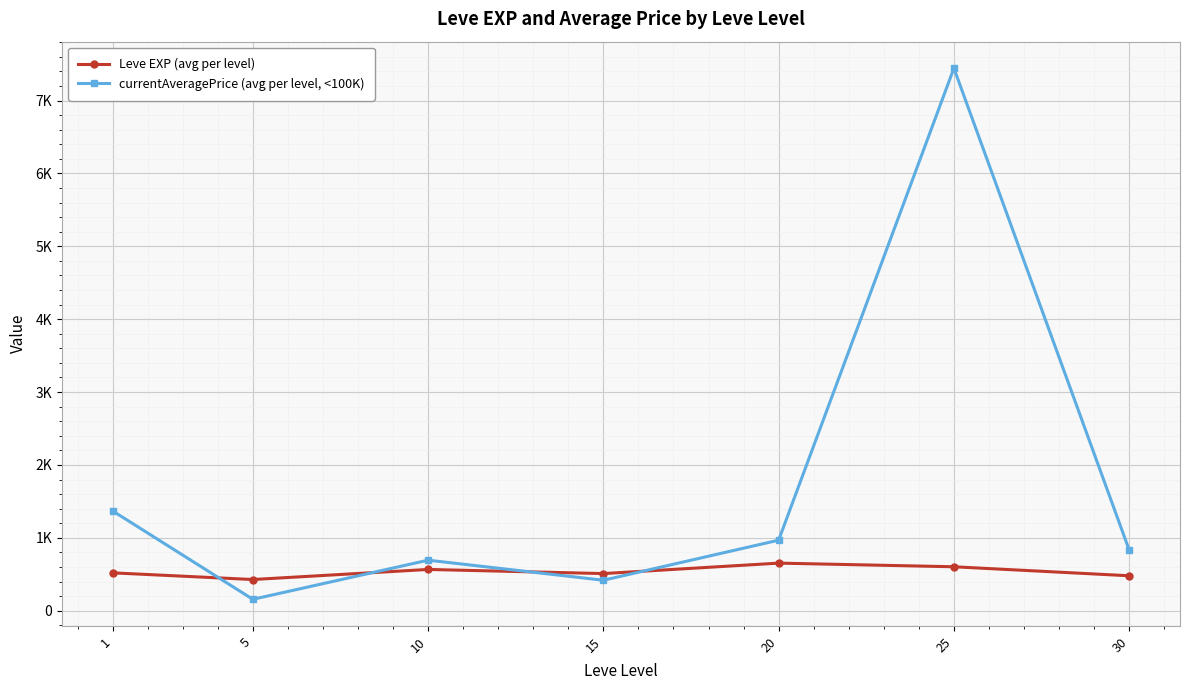

True or false: Leve EXP (avg per level) has a value of 653.3 at 20.

True